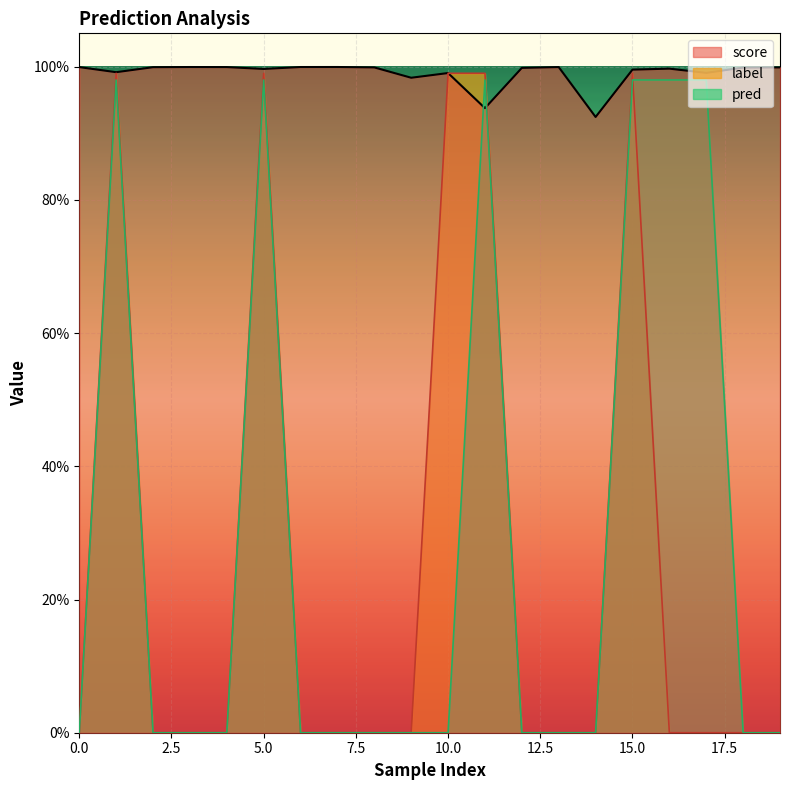

True or false: label and pred intersect in this chart.

True